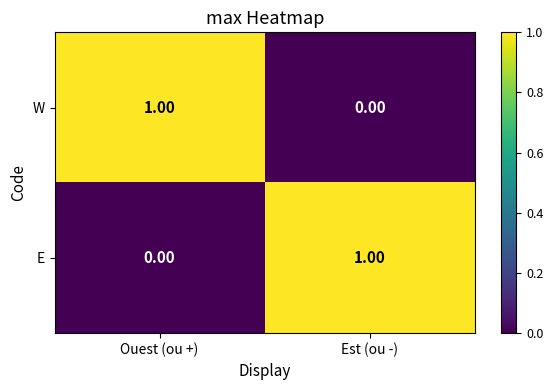

Rank the series at Est (ou -) from lowest to highest value.

W, E